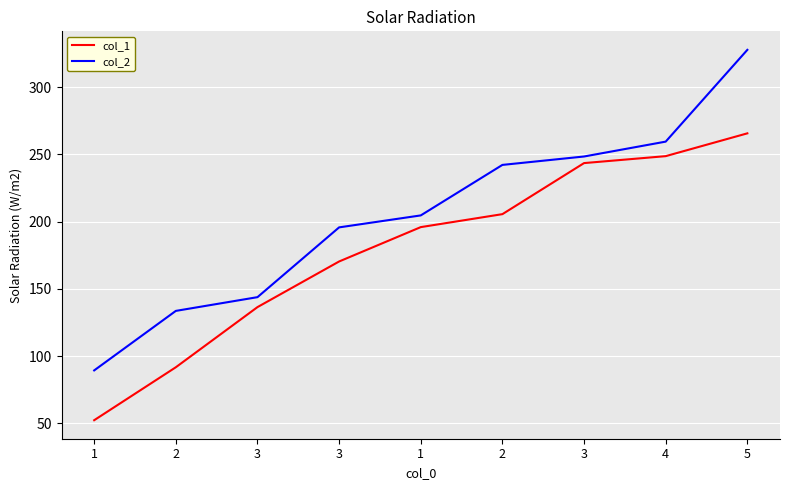

What is the value of the col_1 point at the 8th from the left?

248.6